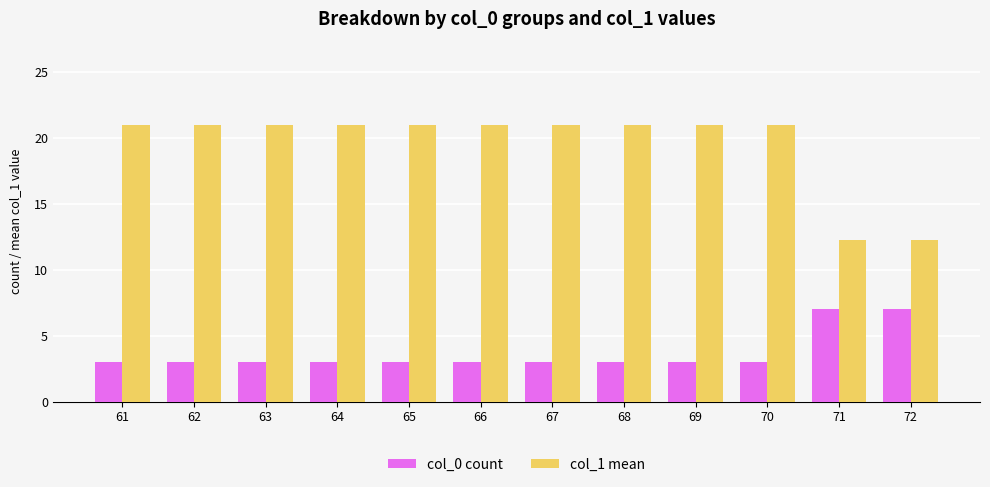

Reading left to right, extract all data points from this chart.

col_0 count: 61=3.0	62=3.0	63=3.0	64=3.0	65=3.0	66=3.0	67=3.0	68=3.0	69=3.0	70=3.0	71=7.0	72=7.0
col_1 mean: 61=21.0	62=21.0	63=21.0	64=21.0	65=21.0	66=21.0	67=21.0	68=21.0	69=21.0	70=21.0	71=12.3	72=12.3